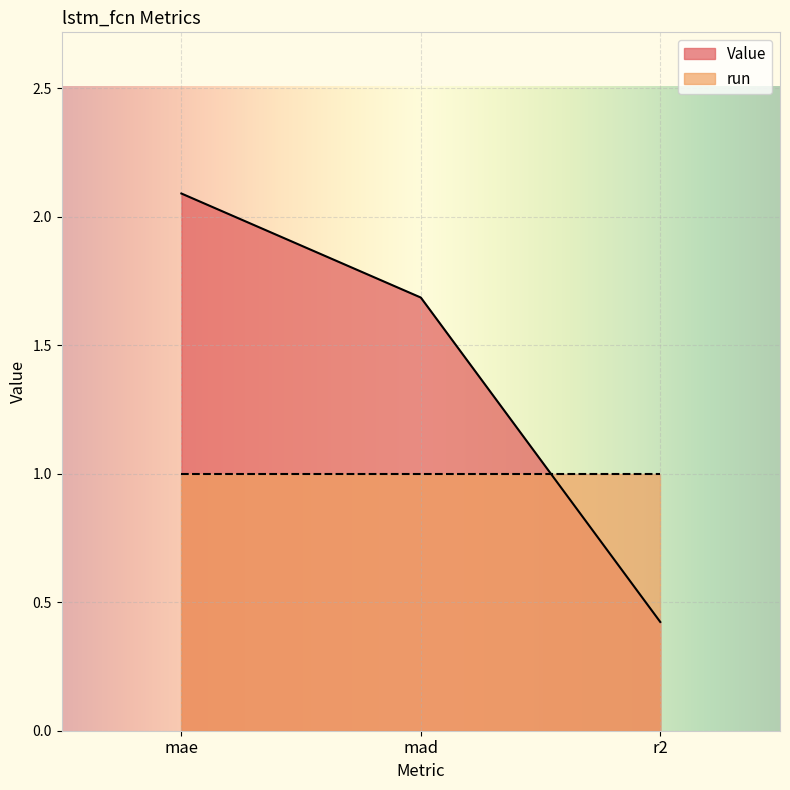

The value at r2 is 0.1. True or false?

False